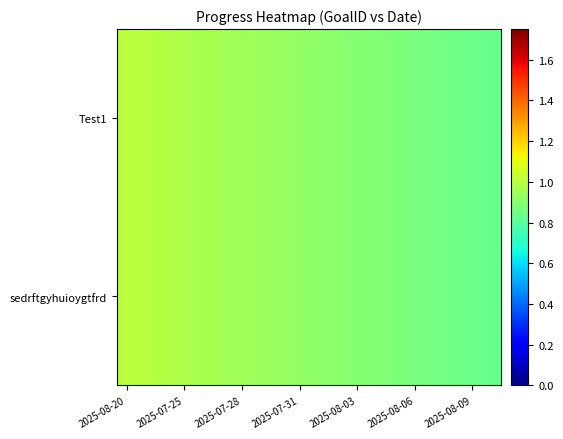

Rank the series by their maximum value, from highest to lowest.

Test1, sedrftgyhuioygtfrd